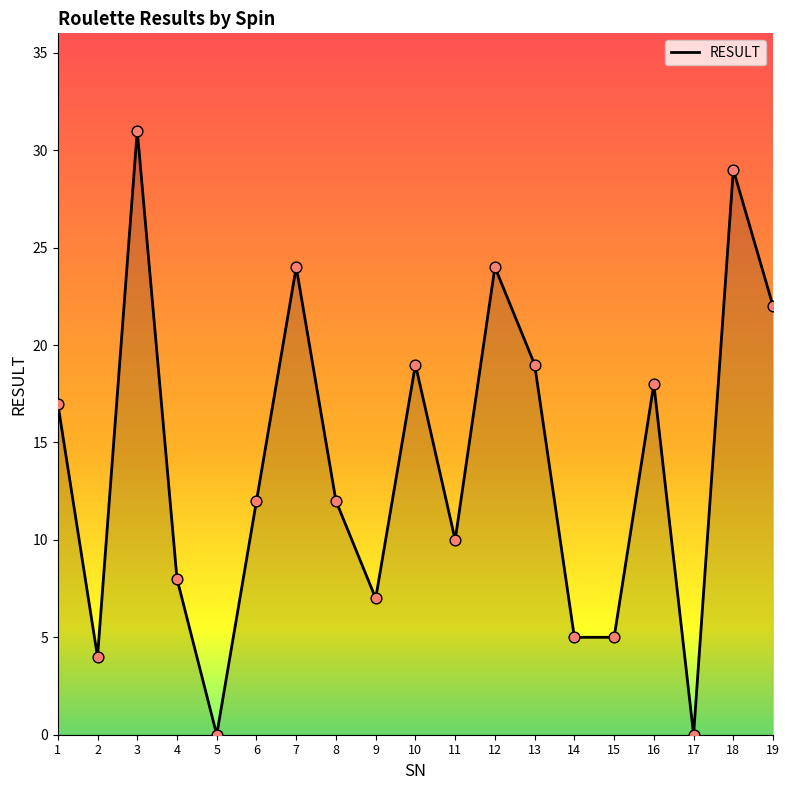

What is the change in value from 7 to 9?

-17